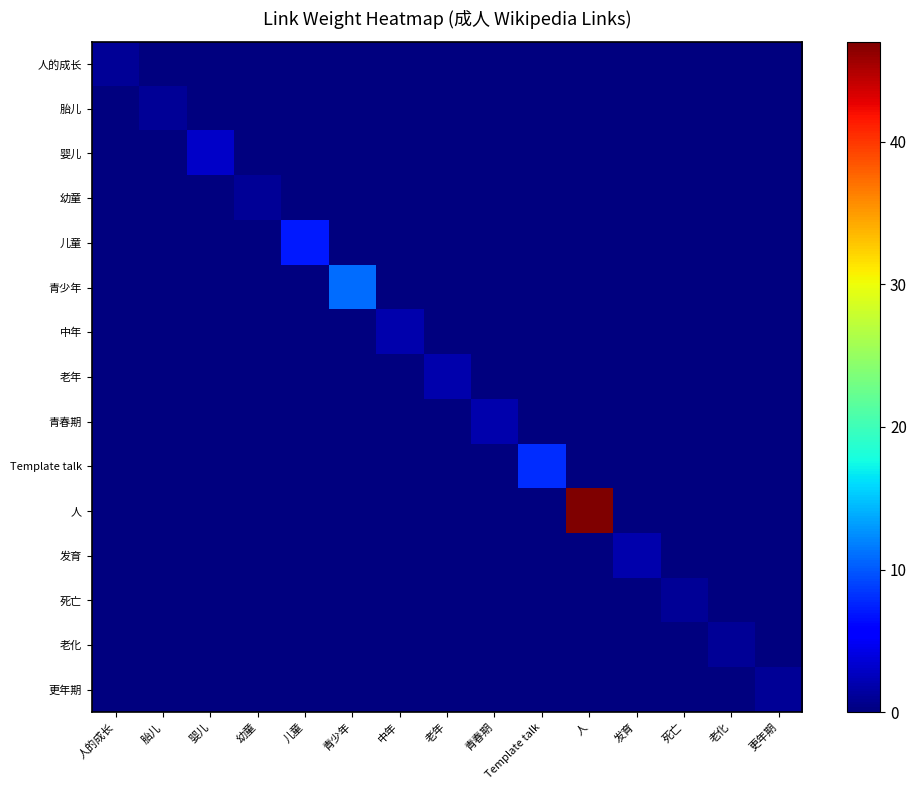

Reading left to right, list all the values displayed in this chart.

人的成长: 人的成长=1	胎儿=0	婴儿=0	幼童=0	儿童=0	青少年=0	中年=0	老年=0	青春期=0	Template talk=0	人=0	发育=0	死亡=0	老化=0	更年期=0
胎儿: 人的成长=0	胎儿=1	婴儿=0	幼童=0	儿童=0	青少年=0	中年=0	老年=0	青春期=0	Template talk=0	人=0	发育=0	死亡=0	老化=0	更年期=0
婴儿: 人的成长=0	胎儿=0	婴儿=3	幼童=0	儿童=0	青少年=0	中年=0	老年=0	青春期=0	Template talk=0	人=0	发育=0	死亡=0	老化=0	更年期=0
幼童: 人的成长=0	胎儿=0	婴儿=0	幼童=1	儿童=0	青少年=0	中年=0	老年=0	青春期=0	Template talk=0	人=0	发育=0	死亡=0	老化=0	更年期=0
儿童: 人的成长=0	胎儿=0	婴儿=0	幼童=0	儿童=7	青少年=0	中年=0	老年=0	青春期=0	Template talk=0	人=0	发育=0	死亡=0	老化=0	更年期=0
青少年: 人的成长=0	胎儿=0	婴儿=0	幼童=0	儿童=0	青少年=11	中年=0	老年=0	青春期=0	Template talk=0	人=0	发育=0	死亡=0	老化=0	更年期=0
中年: 人的成长=0	胎儿=0	婴儿=0	幼童=0	儿童=0	青少年=0	中年=2	老年=0	青春期=0	Template talk=0	人=0	发育=0	死亡=0	老化=0	更年期=0
老年: 人的成长=0	胎儿=0	婴儿=0	幼童=0	儿童=0	青少年=0	中年=0	老年=2	青春期=0	Template talk=0	人=0	发育=0	死亡=0	老化=0	更年期=0
青春期: 人的成长=0	胎儿=0	婴儿=0	幼童=0	儿童=0	青少年=0	中年=0	老年=0	青春期=2	Template talk=0	人=0	发育=0	死亡=0	老化=0	更年期=0
Template talk: 人的成长=0	胎儿=0	婴儿=0	幼童=0	儿童=0	青少年=0	中年=0	老年=0	青春期=0	Template talk=8	人=0	发育=0	死亡=0	老化=0	更年期=0
人: 人的成长=0	胎儿=0	婴儿=0	幼童=0	儿童=0	青少年=0	中年=0	老年=0	青春期=0	Template talk=0	人=47	发育=0	死亡=0	老化=0	更年期=0
发育: 人的成长=0	胎儿=0	婴儿=0	幼童=0	儿童=0	青少年=0	中年=0	老年=0	青春期=0	Template talk=0	人=0	发育=2	死亡=0	老化=0	更年期=0
死亡: 人的成长=0	胎儿=0	婴儿=0	幼童=0	儿童=0	青少年=0	中年=0	老年=0	青春期=0	Template talk=0	人=0	发育=0	死亡=1	老化=0	更年期=0
老化: 人的成长=0	胎儿=0	婴儿=0	幼童=0	儿童=0	青少年=0	中年=0	老年=0	青春期=0	Template talk=0	人=0	发育=0	死亡=0	老化=1	更年期=0
更年期: 人的成长=0	胎儿=0	婴儿=0	幼童=0	儿童=0	青少年=0	中年=0	老年=0	青春期=0	Template talk=0	人=0	发育=0	死亡=0	老化=0	更年期=1